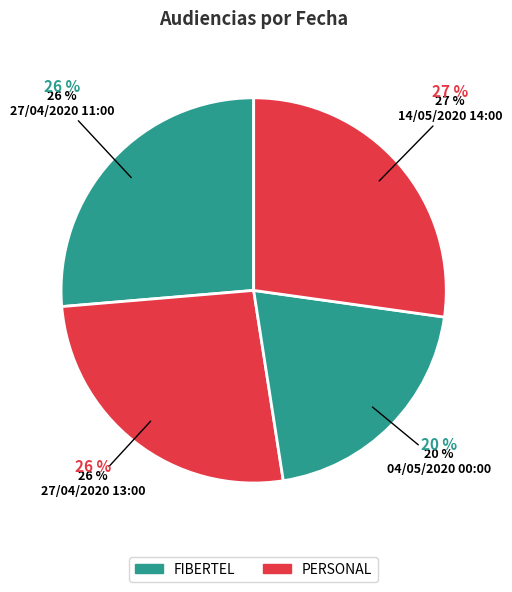

Which category has the smallest portion of the pie?

04/05/2020 00:00